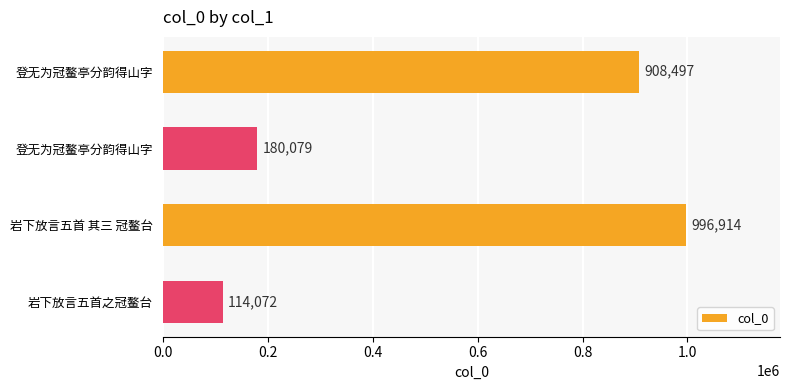

What is the smallest value displayed?

114072